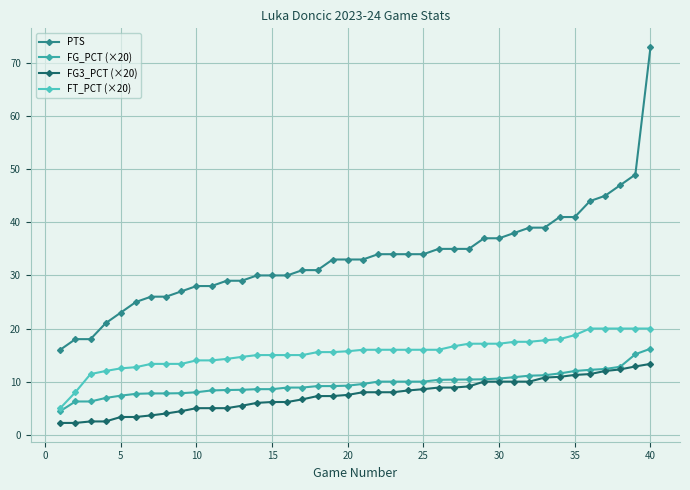

True or false: FG3_PCT (×20) and PTS intersect in this chart.

False